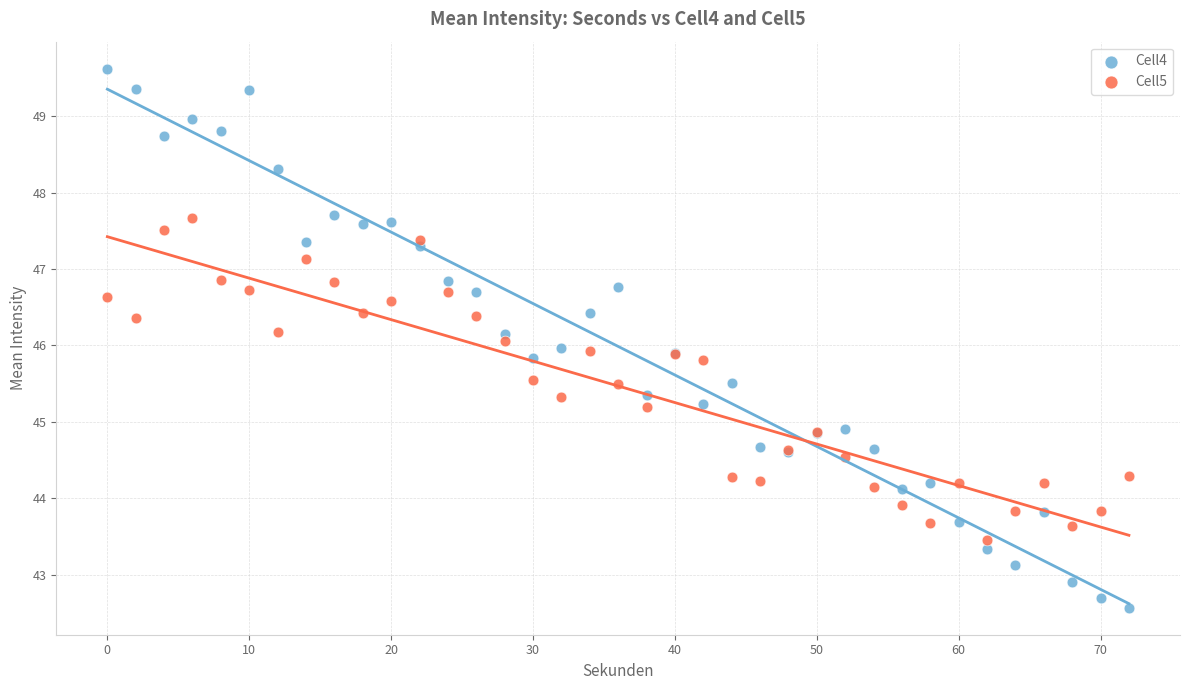

What is the X range (max minus min) for the scatter plot?

72.0